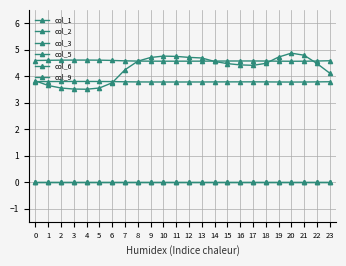

The value of col_2 at 22 is 2.7. True or false?

False